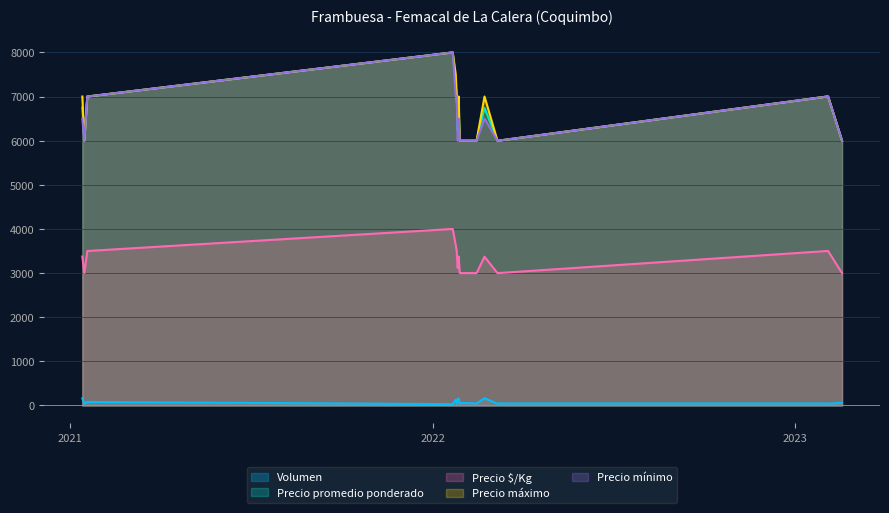

How many lines are shown in the chart?

5